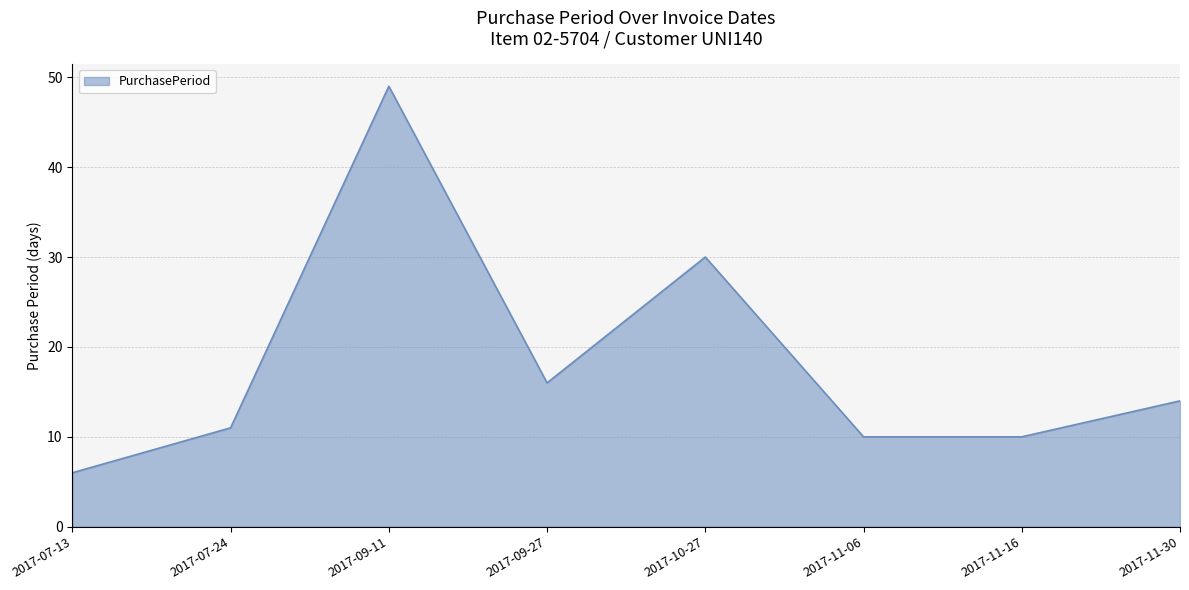

What is the ratio of the value at 2017-07-24 to the value at 2017-11-16?

1.1